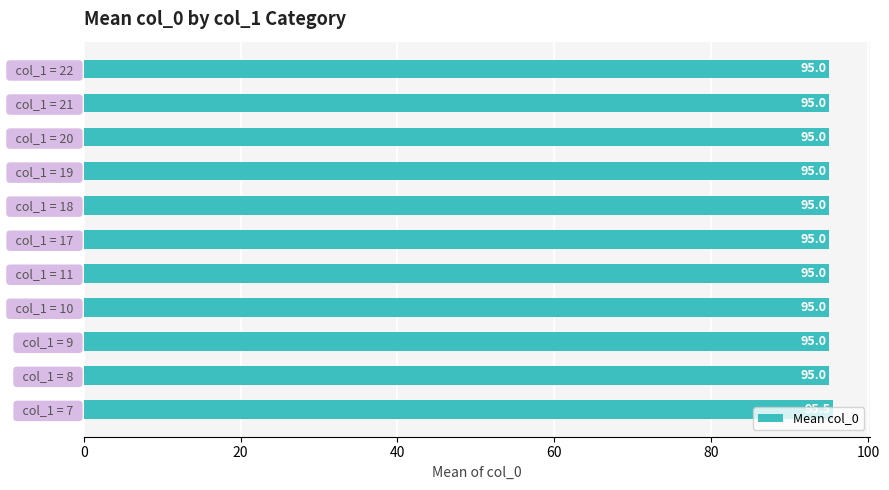

Are the bars horizontal?

Yes